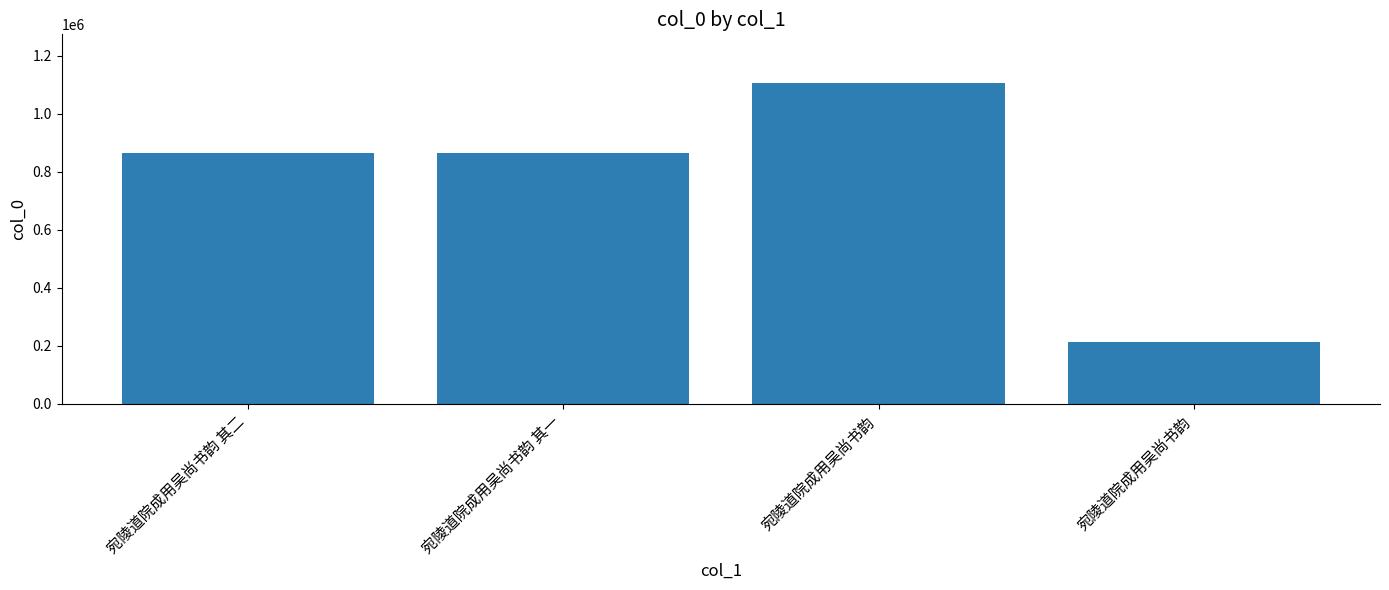

Is it true that the value at 宛陵道院成用吴尚书韵 is 296478?

False